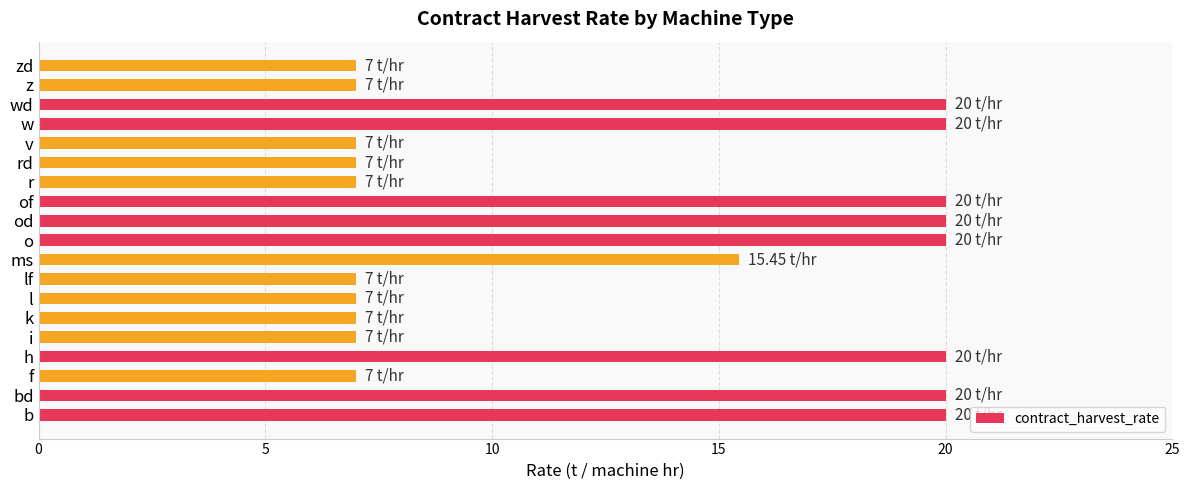

Are the bars horizontal?

Yes